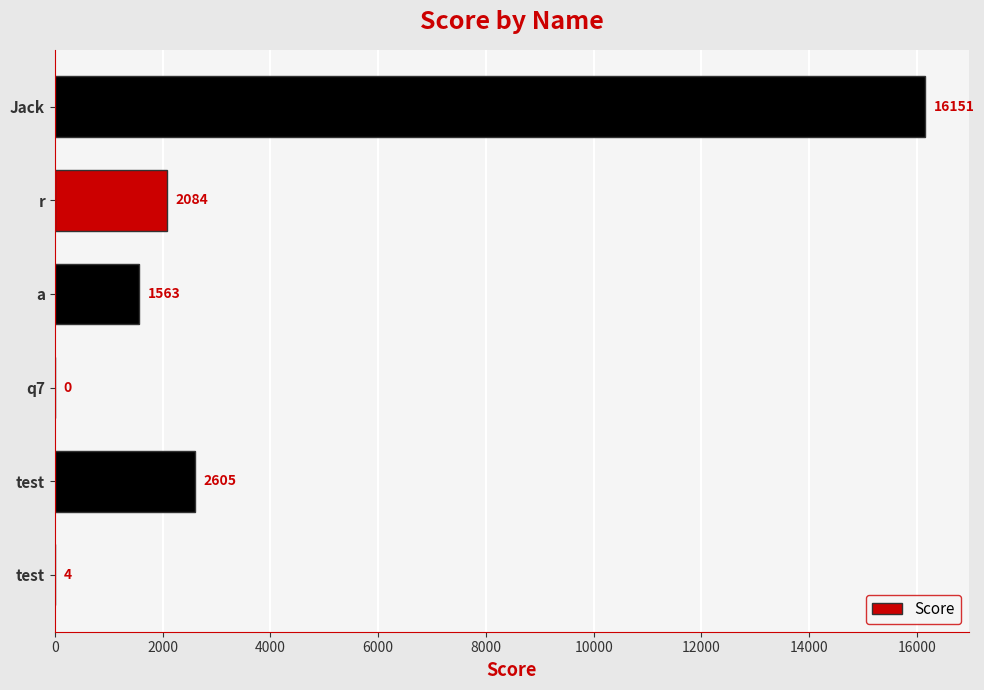

What is the sum of all values?

22407